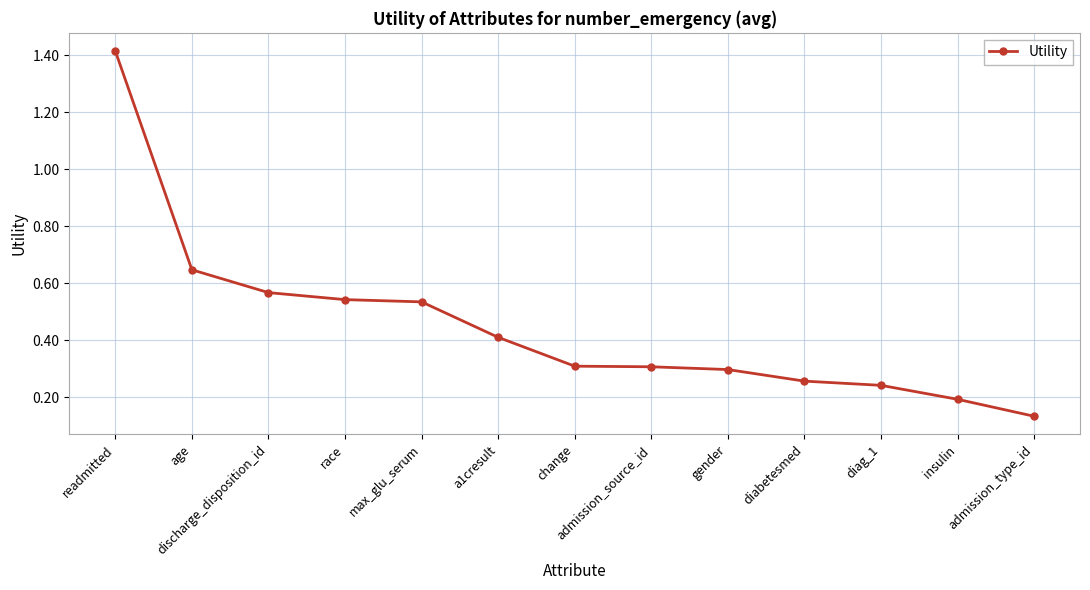

What is the difference between the maximum and minimum values?

1.3